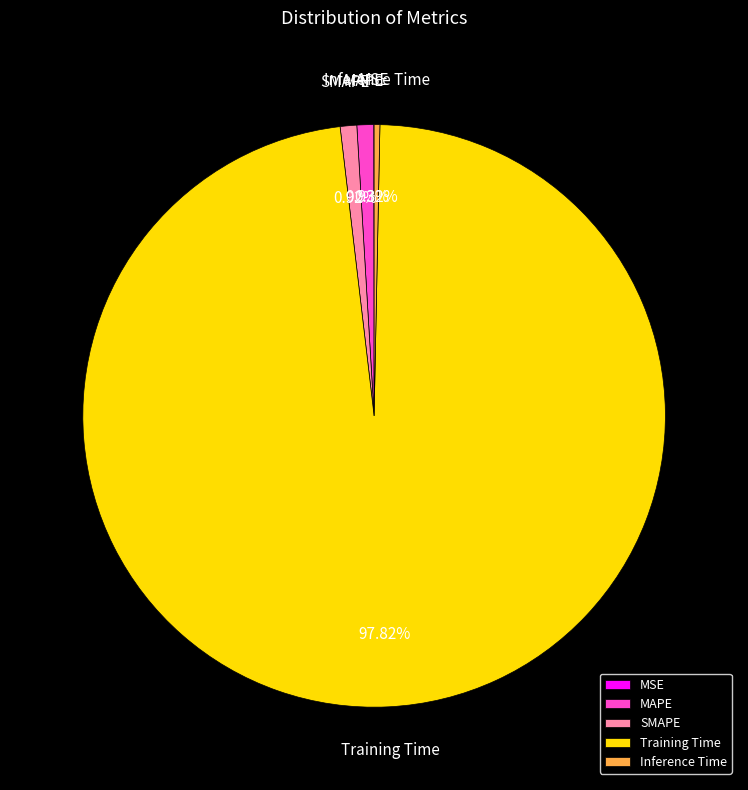

To the nearest percent, what is the average slice percentage?

20%